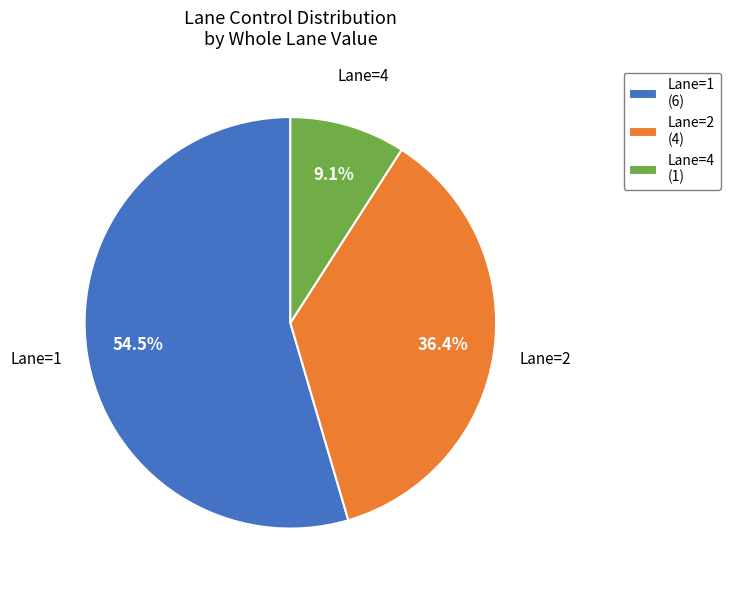

How many slices are in this pie chart?

3